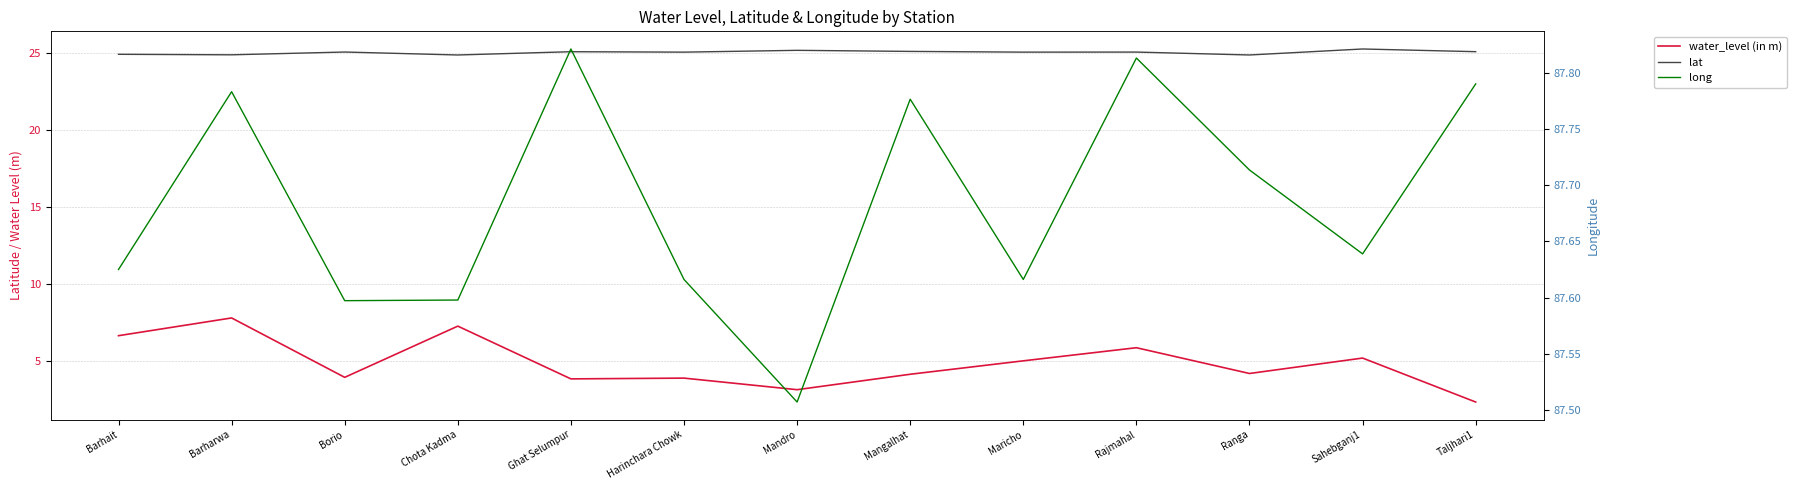

What is the maximum value for water_level (in m)?

7.8